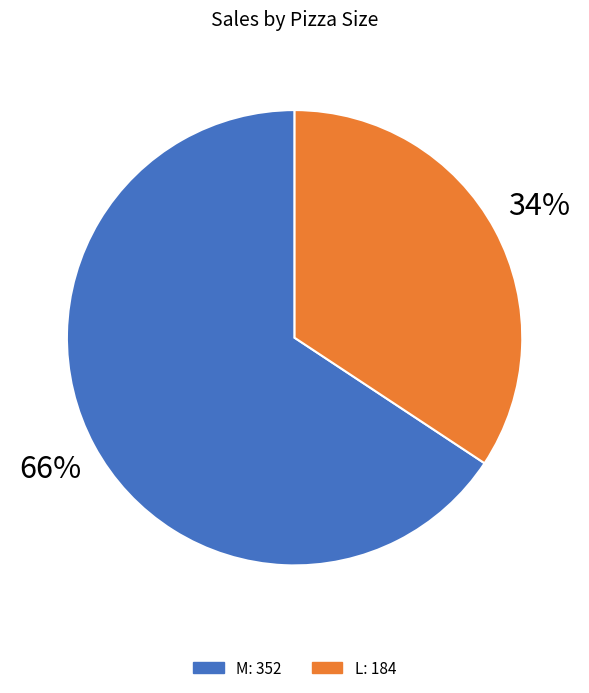

Does any single category account for the majority?

Yes